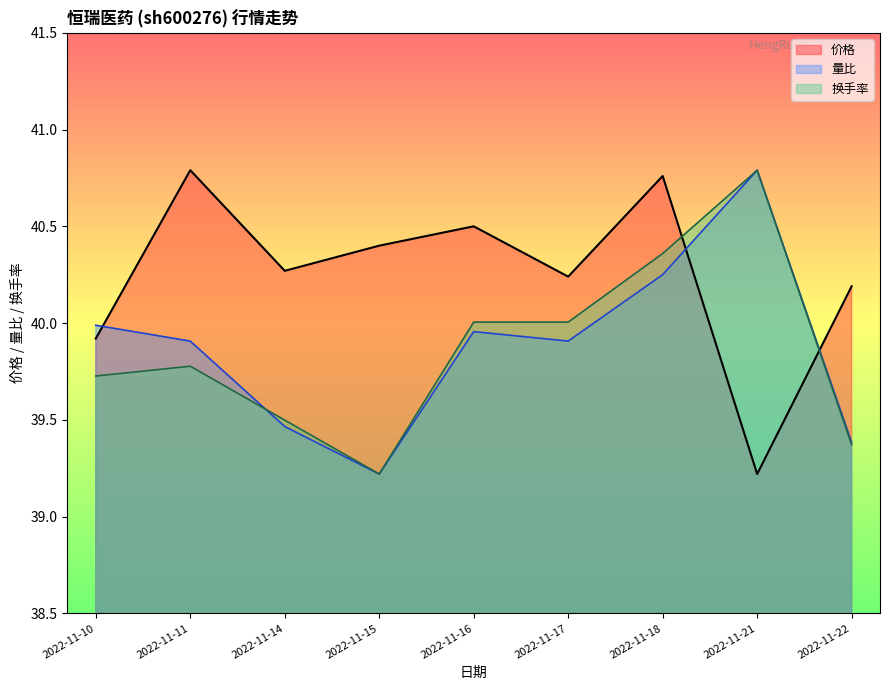

How many series are shown in this chart?

3